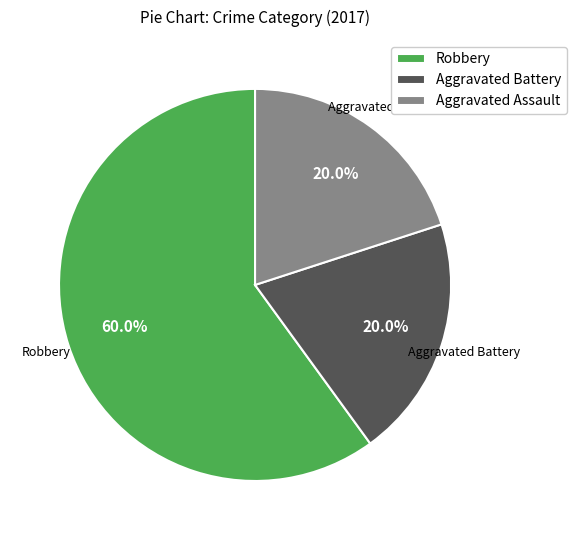

What is the ratio of the value at Robbery to the value at Aggravated Assault?

3.0